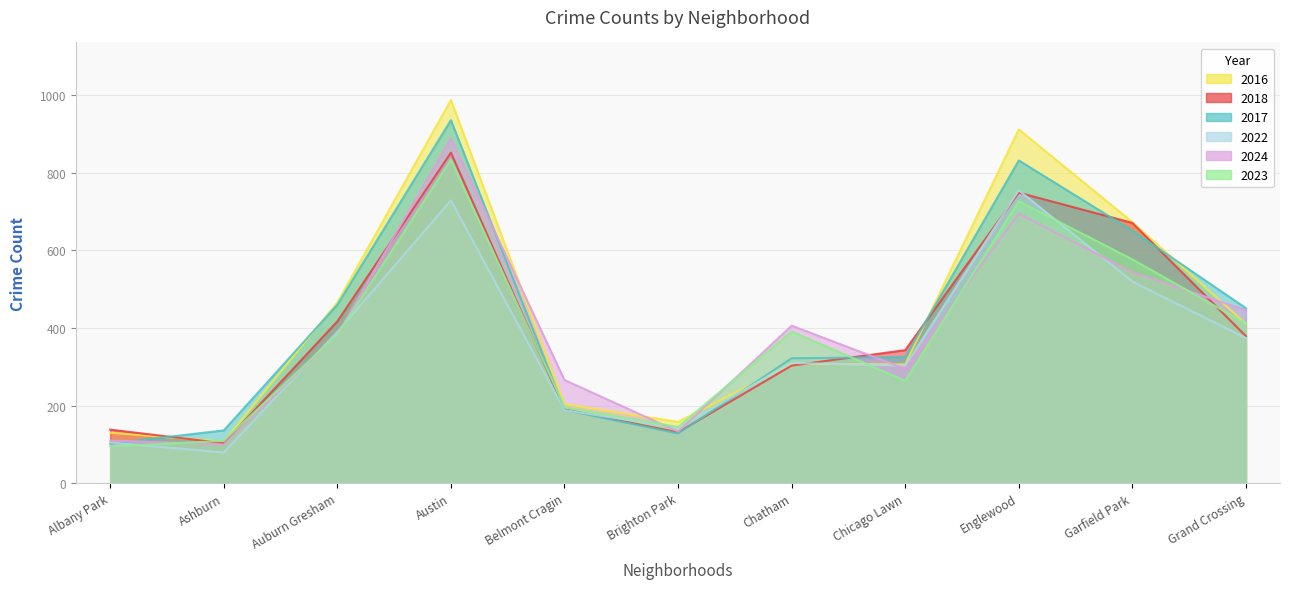

True or false: 2016 and 2022 cross at least once.

True